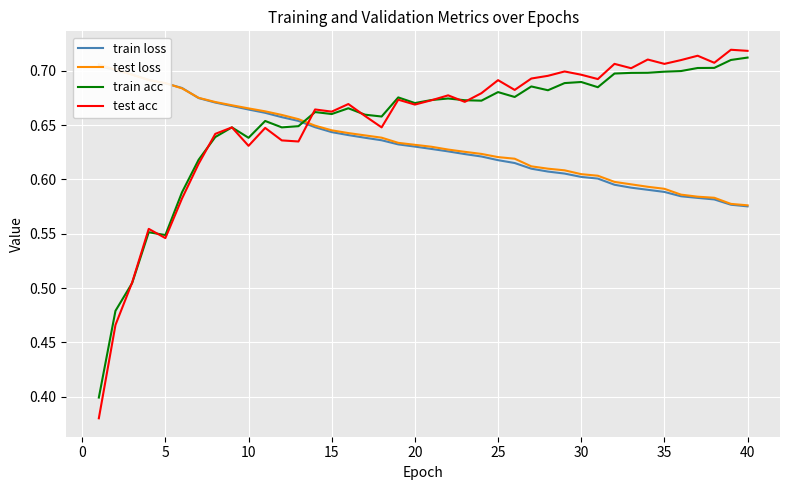

Reading left to right, transcribe all the data shown in this chart.

train loss: 0.7	0.7	0.7	0.7	0.7	0.7	0.7	0.7	0.7	0.7	0.7	0.7	0.7	0.6	0.6	0.6	0.6	0.6	0.6	0.6	0.6	0.6	0.6	0.6	0.6	0.6	0.6	0.6	0.6	0.6	0.6	0.6	0.6	0.6	0.6	0.6	0.6	0.6	0.6	0.6
test loss: 0.7	0.7	0.7	0.7	0.7	0.7	0.7	0.7	0.7	0.7	0.7	0.7	0.7	0.6	0.6	0.6	0.6	0.6	0.6	0.6	0.6	0.6	0.6	0.6	0.6	0.6	0.6	0.6	0.6	0.6	0.6	0.6	0.6	0.6	0.6	0.6	0.6	0.6	0.6	0.6
train acc: 0.4	0.5	0.5	0.6	0.5	0.6	0.6	0.6	0.6	0.6	0.7	0.6	0.6	0.7	0.7	0.7	0.7	0.7	0.7	0.7	0.7	0.7	0.7	0.7	0.7	0.7	0.7	0.7	0.7	0.7	0.7	0.7	0.7	0.7	0.7	0.7	0.7	0.7	0.7	0.7
test acc: 0.4	0.5	0.5	0.6	0.5	0.6	0.6	0.6	0.6	0.6	0.6	0.6	0.6	0.7	0.7	0.7	0.7	0.6	0.7	0.7	0.7	0.7	0.7	0.7	0.7	0.7	0.7	0.7	0.7	0.7	0.7	0.7	0.7	0.7	0.7	0.7	0.7	0.7	0.7	0.7